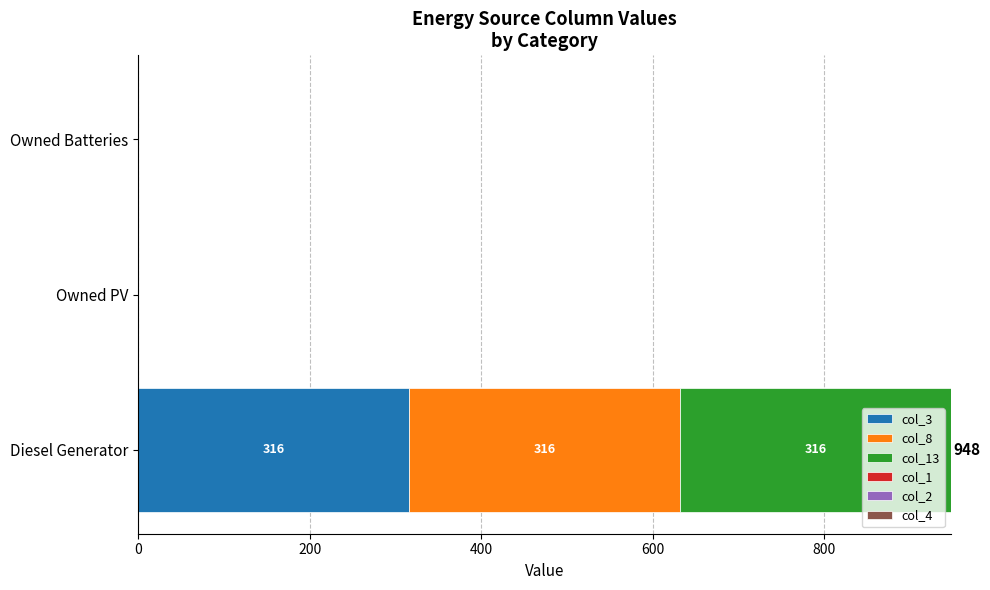

At which label does col_3 reach its peak?

Diesel Generator